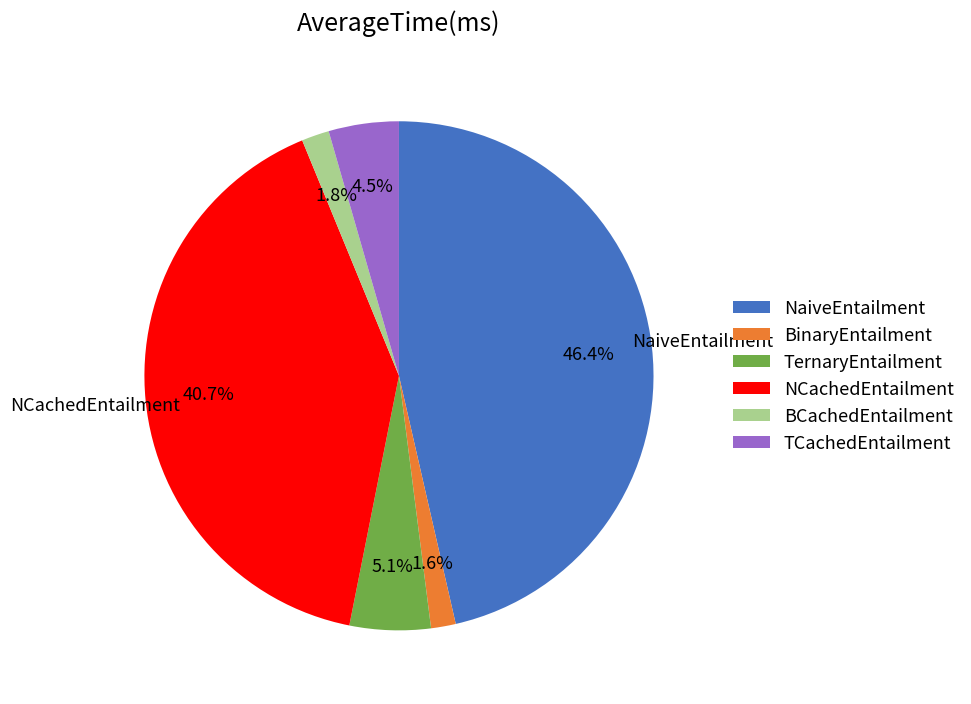

To the nearest percent, what percentage of the pie is NaiveEntailment?

46%